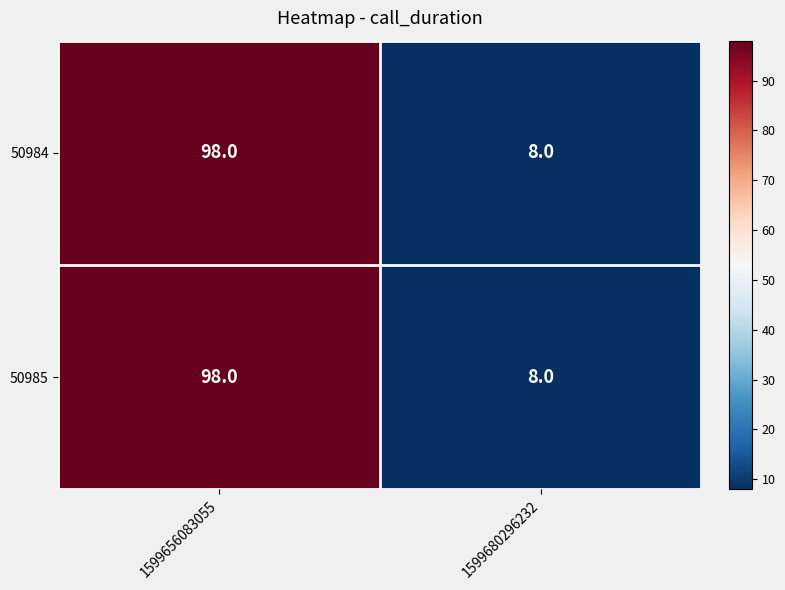

What value does the 50985 series have at 1599656083055?

98